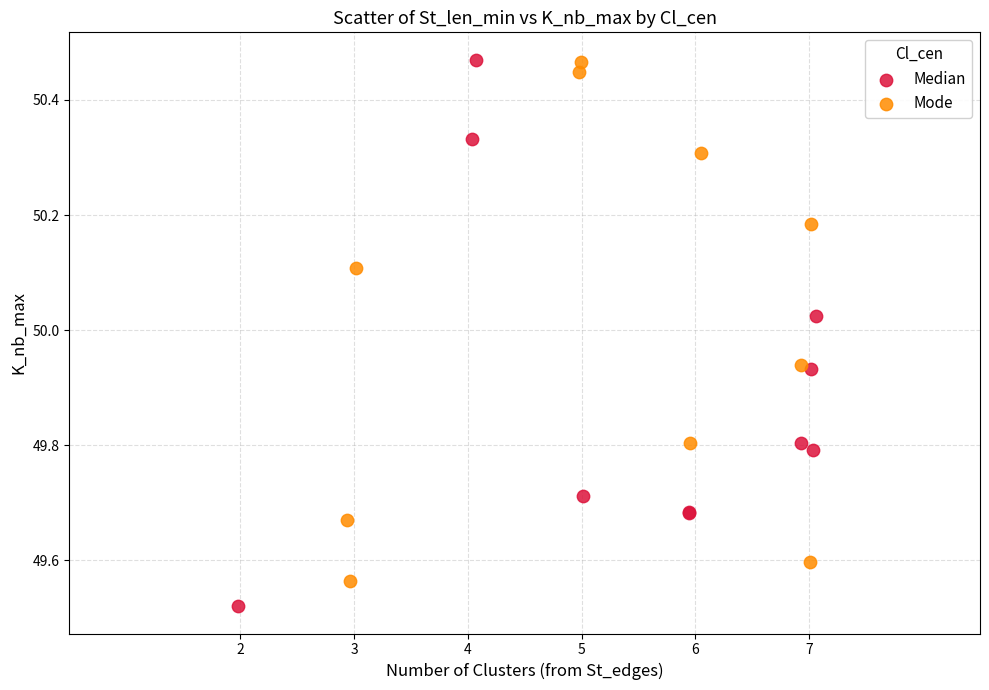

Which series reaches the minimum Y coordinate?

Median